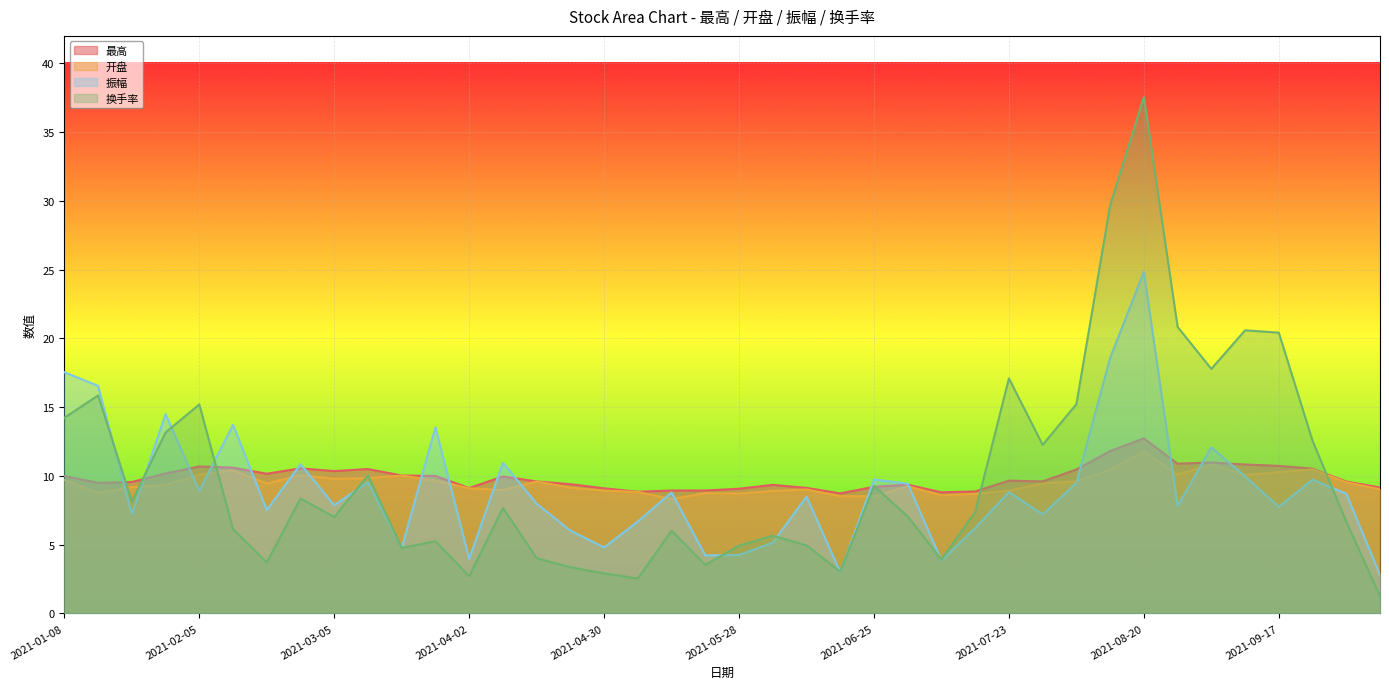

Between 2021-04-30 and 2021-02-26, which is larger?

2021-02-26